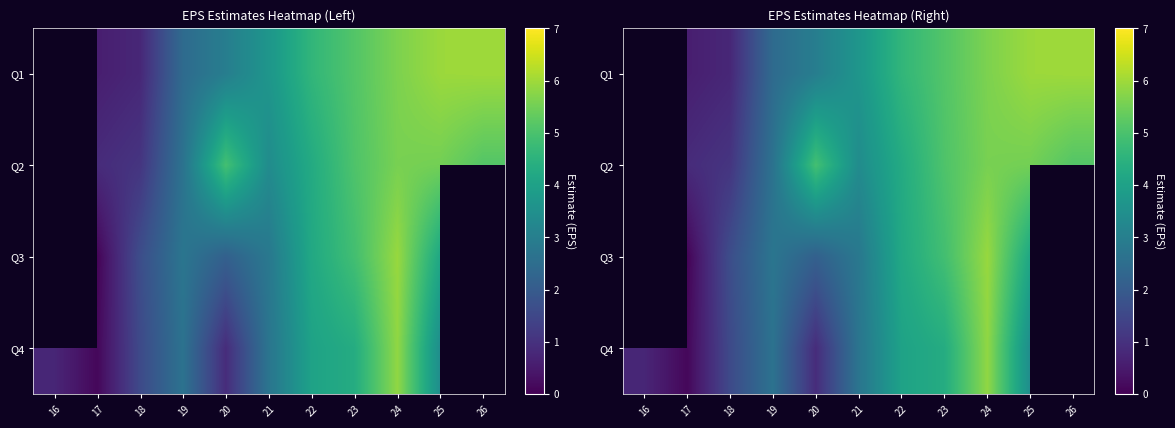

Which category has the lowest value across all series?

17